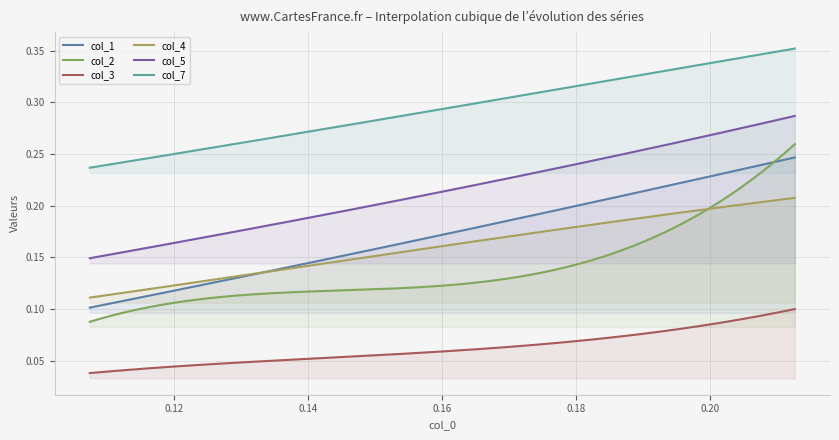

The col_7 series shows 0.2 at 1. True or false?

False